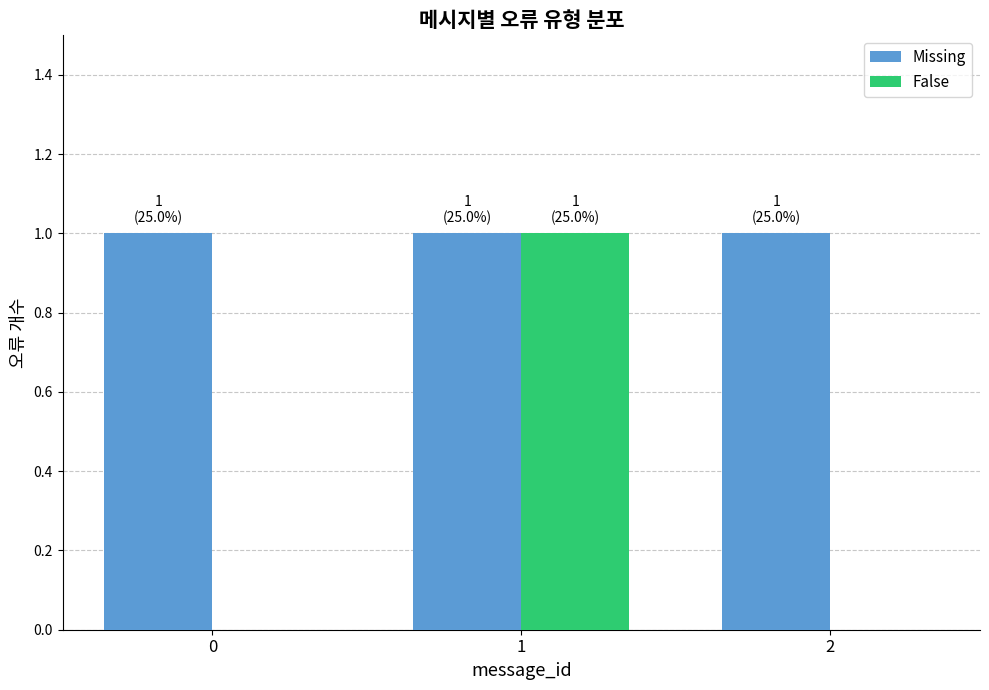

Is it true that False equals 1 at 0?

False